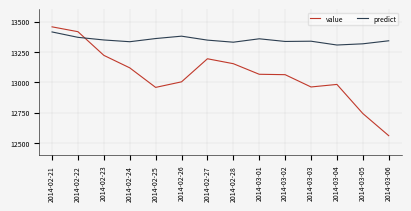

The value series shows 4565.8 at 2014-02-23. True or false?

False